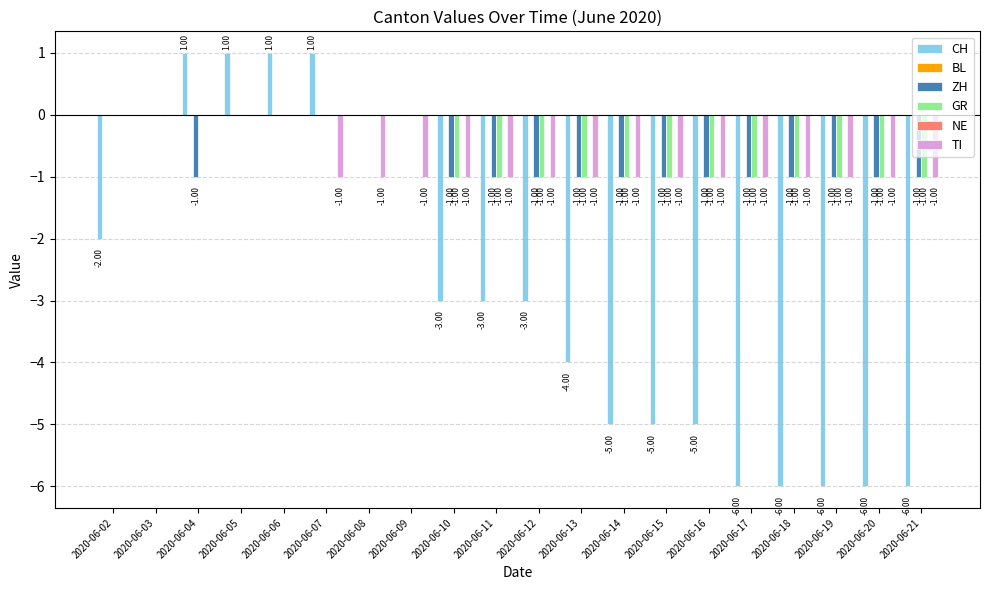

Is the value of CH at 2020-06-21 greater than the value of GR at 2020-06-05?

No